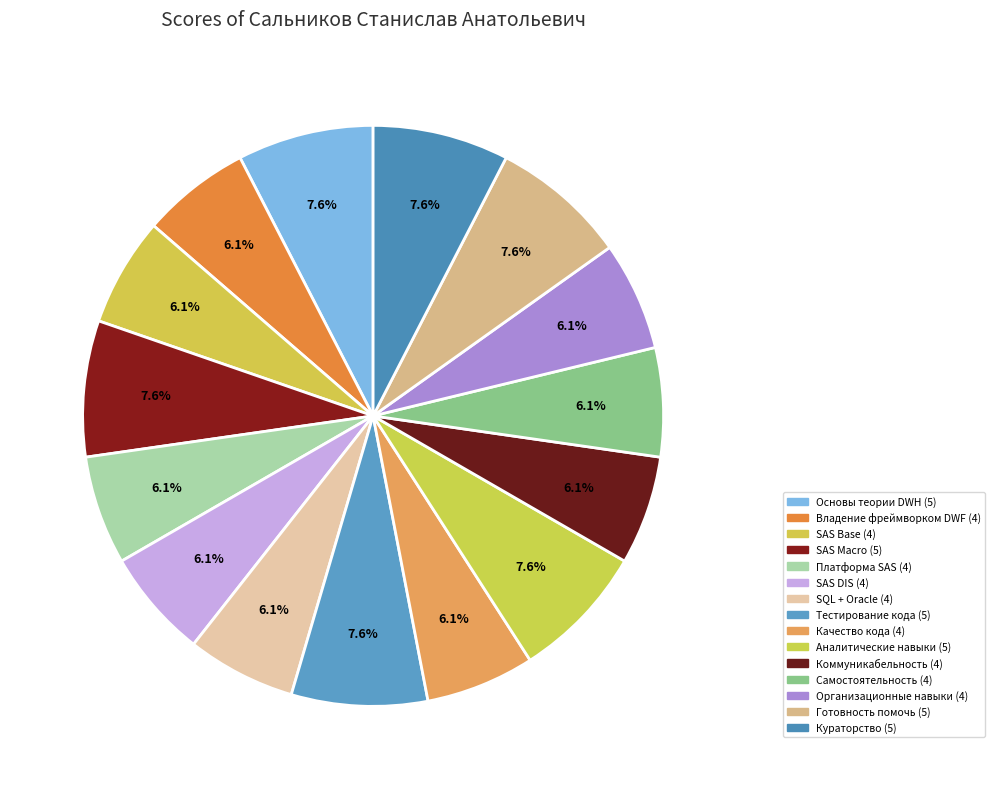

Does Качество кода account for over 50% of the chart?

No